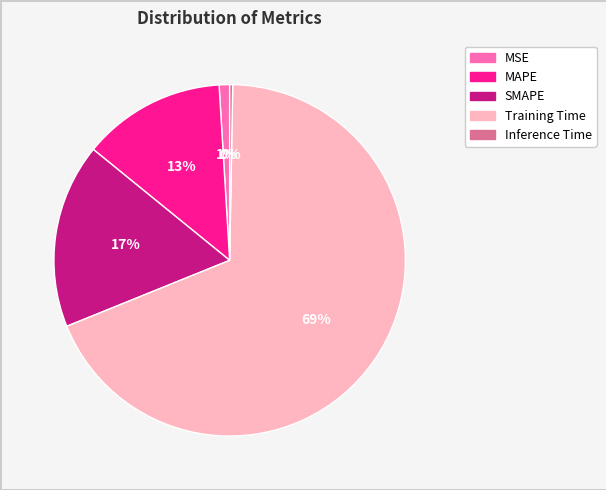

Is the sum of SMAPE and Inference Time greater than half?

No